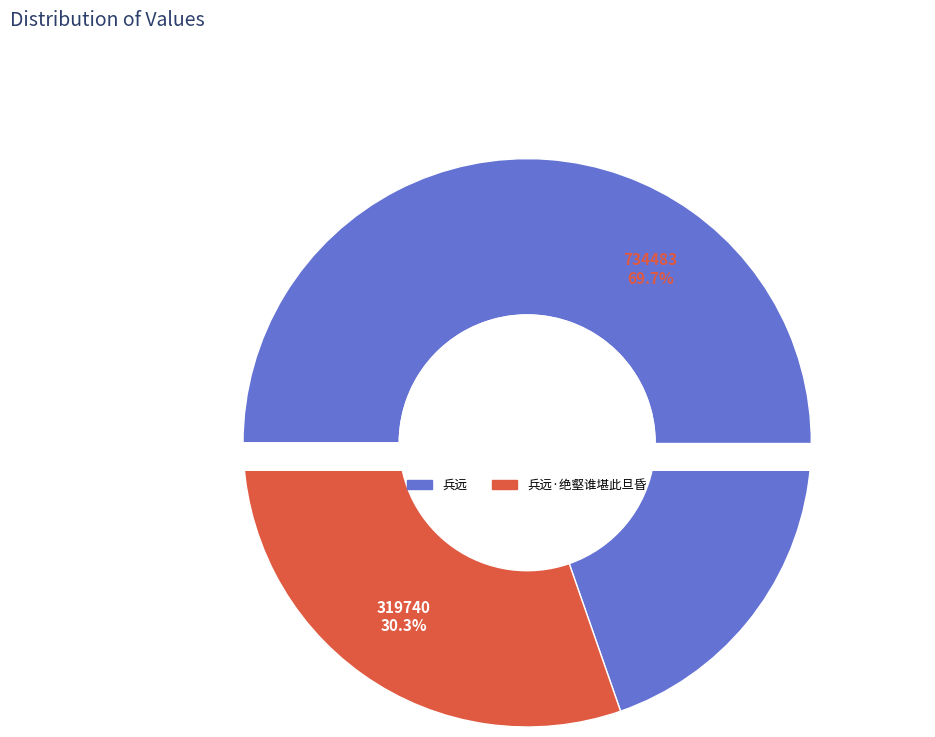

Which category accounts for the majority?

兵远